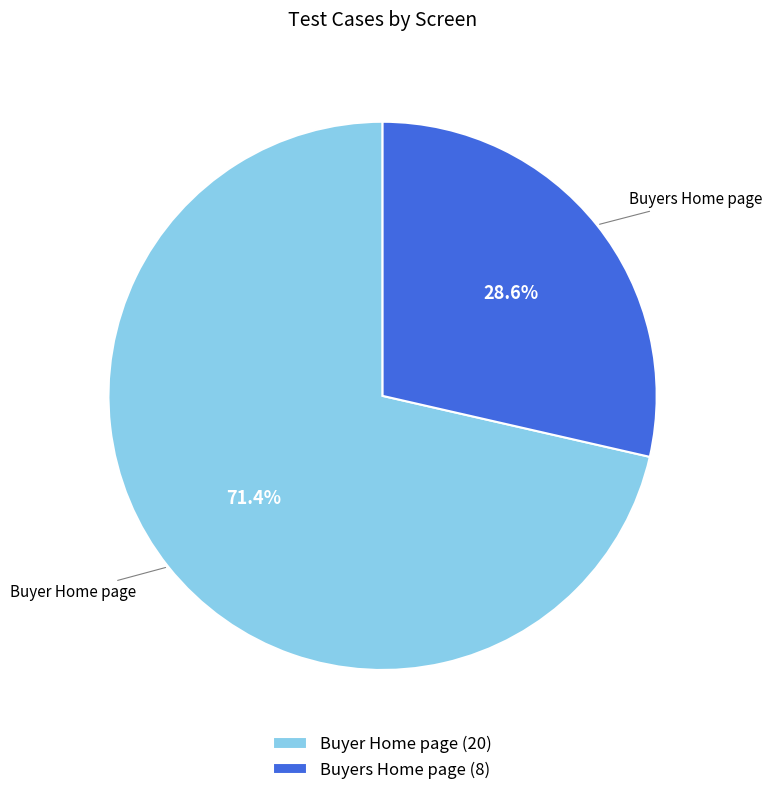

Which slice is the largest?

Buyer Home page